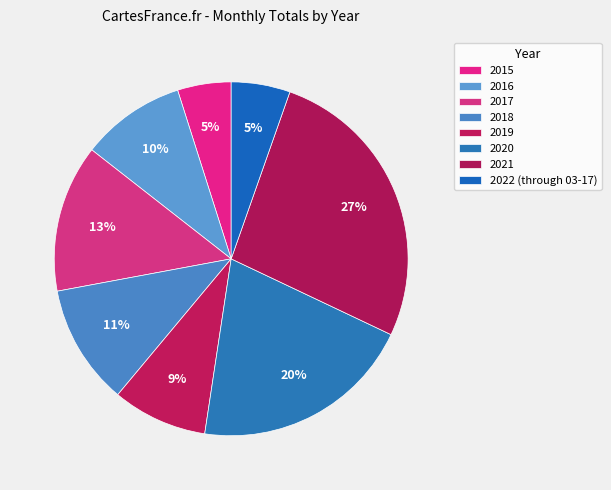

Rank the categories by value from lowest to highest.

2015, 2022 (through 03-17), 2019, 2016, 2018, 2017, 2020, 2021